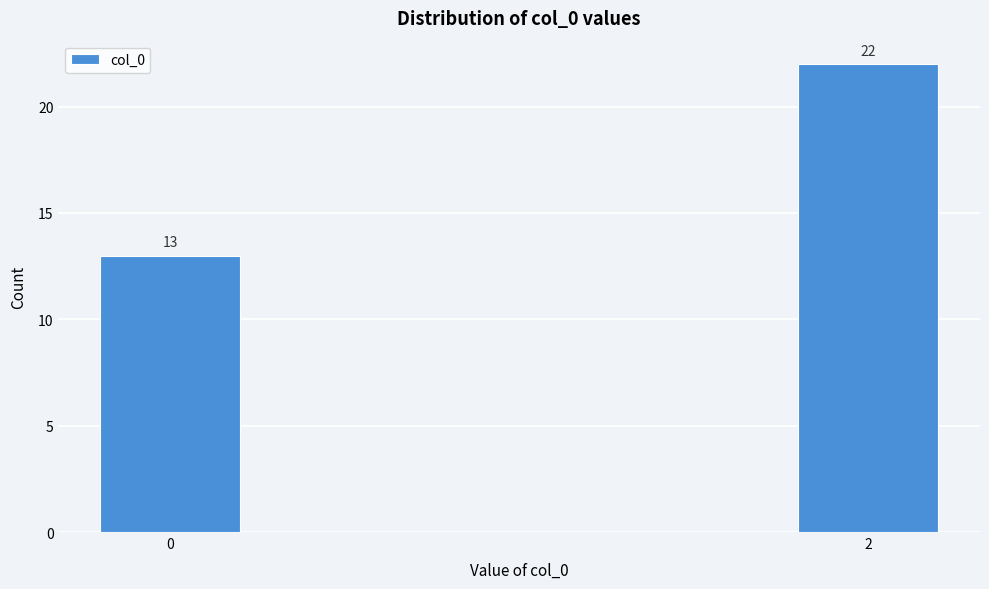

Reading left to right, list all the values displayed in this chart.

13	22